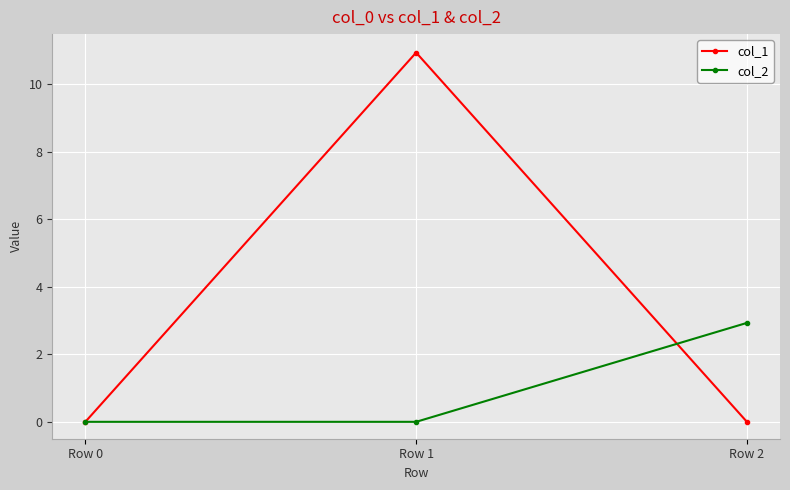

Count the number of categories in the chart.

3